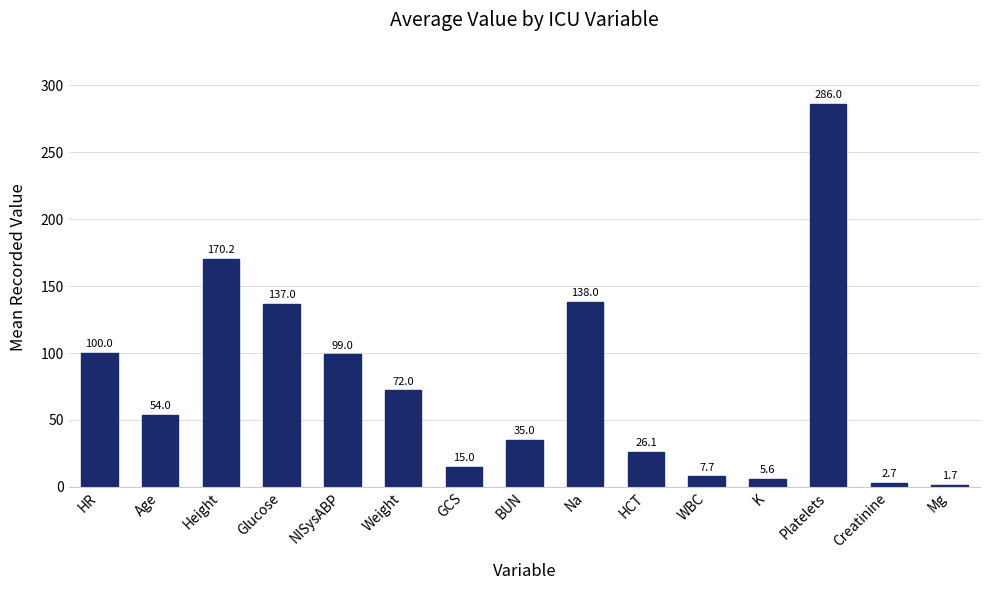

At which label does the data first exceed 54?

HR